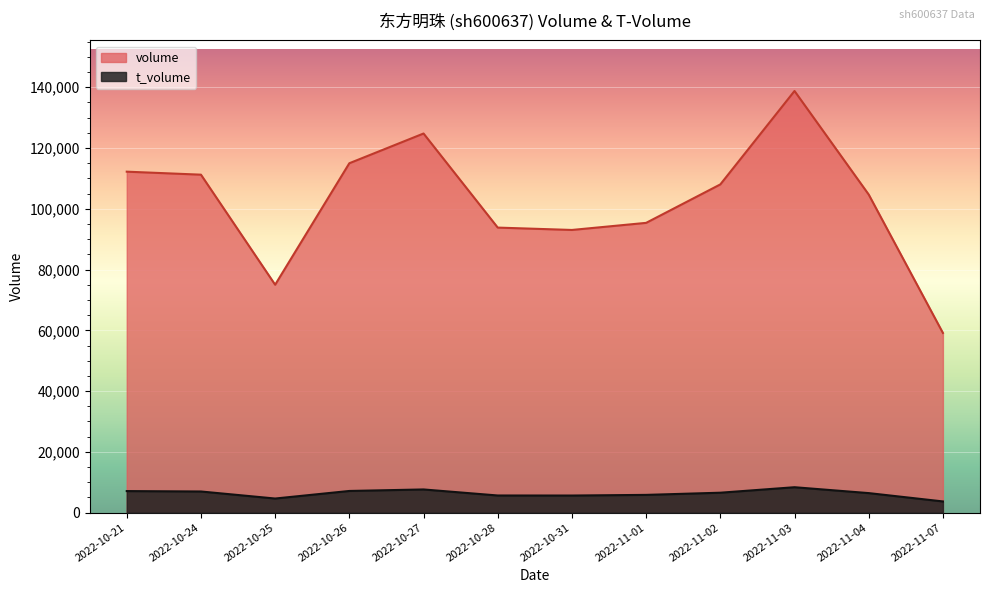

At 2022-11-07, list the series in order from smallest to largest.

t_volume, volume